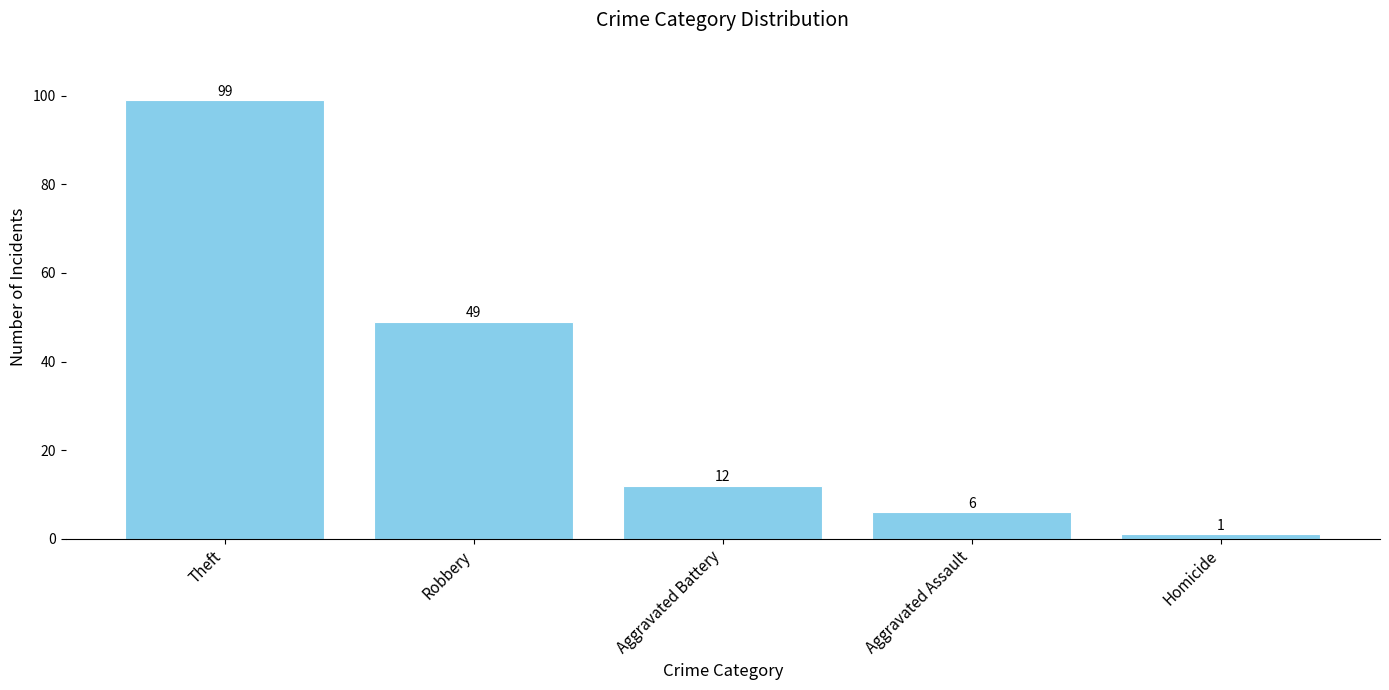

Reading left to right, what are all the values shown in this chart?

Theft=99	Robbery=49	Aggravated Battery=12	Aggravated Assault=6	Homicide=1